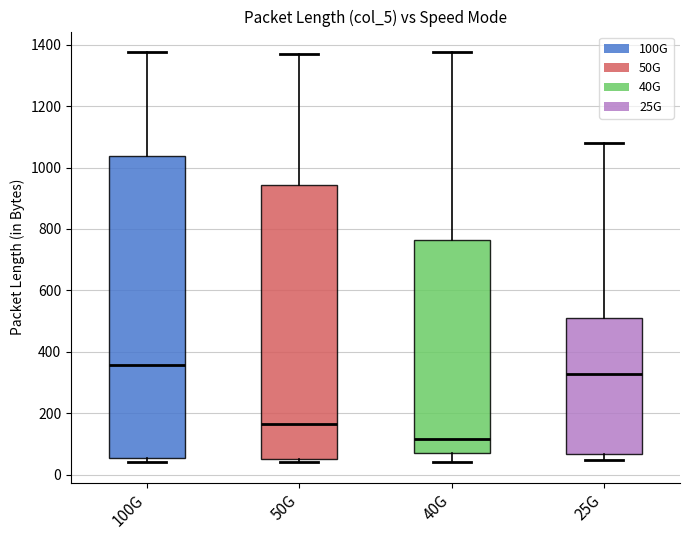

Reading left to right, transcribe this box plot: for each box, give where its median line is, the range the box spans, and where its two whiskers end, as read against the y-axis. The values are not printed on the chart, so give them approximately, as read against the axis.

100G: median 360, box 60 to 1040, whiskers 40 to 1380
50G: median 160, box 60 to 940, whiskers 40 to 1380
40G: median 120, box 80 to 760, whiskers 40 to 1380
25G: median 320, box 60 to 520, whiskers 40 to 1080